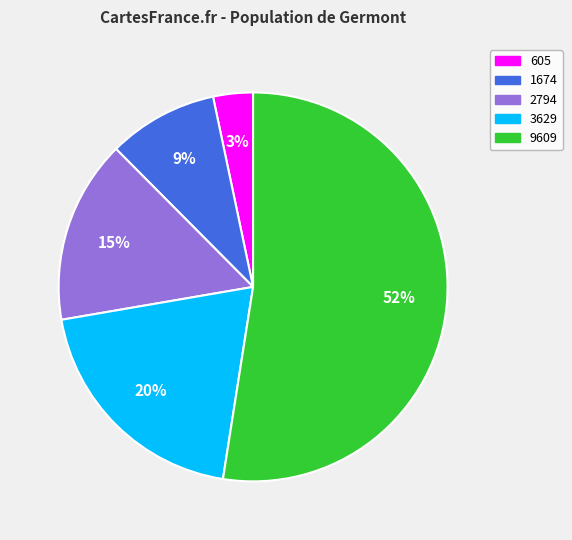

To the nearest percent, what is the difference between the largest and smallest slice percentages?

49%